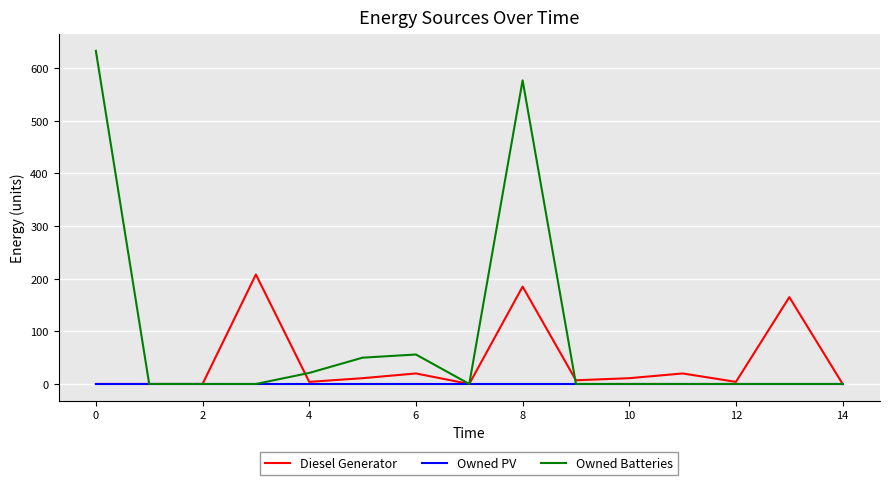

How many lines are shown in the chart?

3